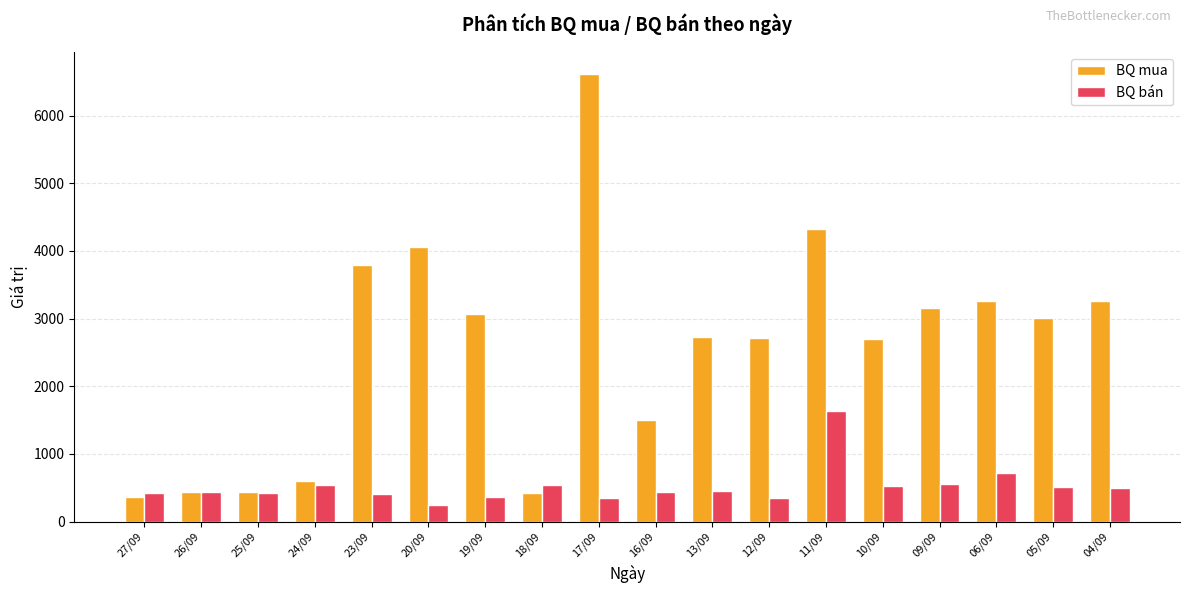

What is the value of the BQ mua bar at the 14th from the left?

2696